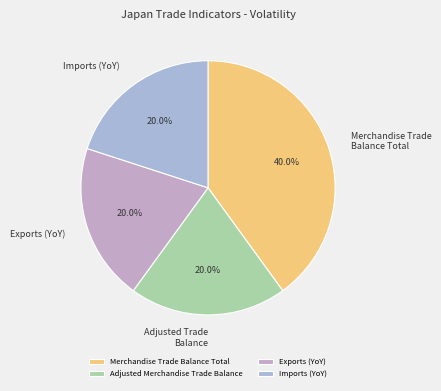

What percentage is the Imports (YoY) slice, to the nearest percent?

20%